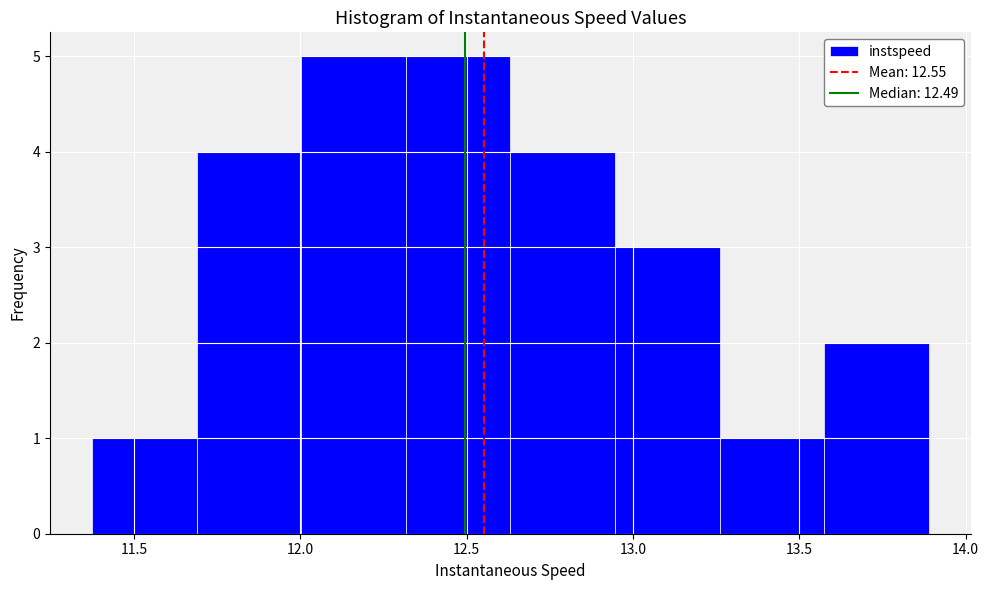

Reading left to right, transcribe this chart: for each bar, give the range it covers on the x-axis and its height. Neither the bar edges nor the heights are printed on the chart, so give them approximately, as read against the axes.

11.35 to 11.70: 1
11.70 to 12.00: 4
12.00 to 12.30: 5
12.30 to 12.65: 5
12.65 to 12.95: 4
12.95 to 13.25: 3
13.25 to 13.60: 1
13.60 to 13.90: 2